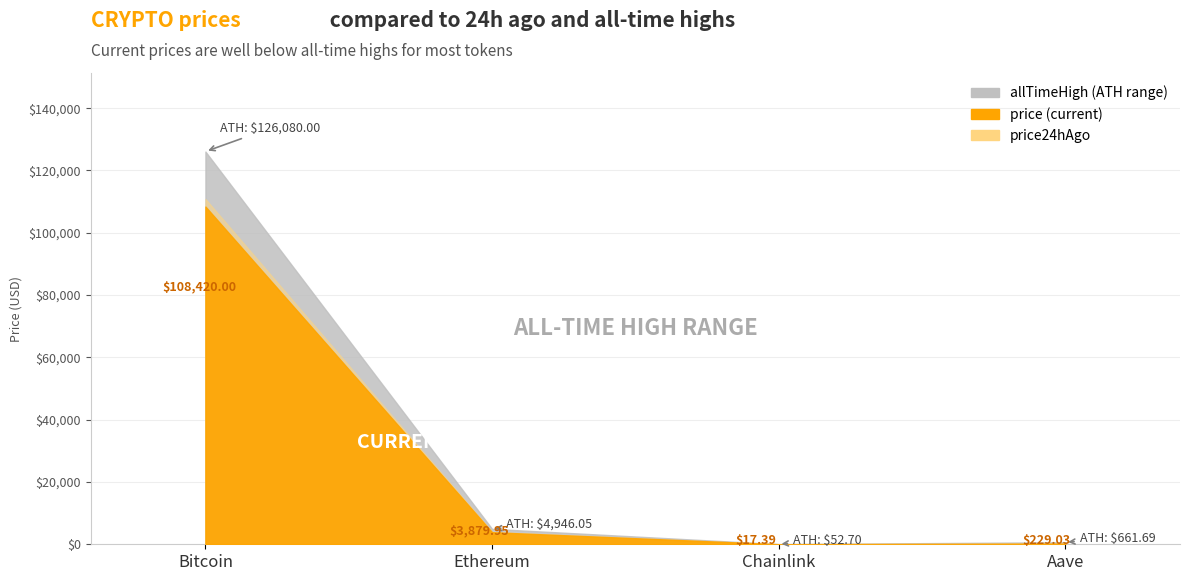

Does the chart display data point markers on the line(s)?

No